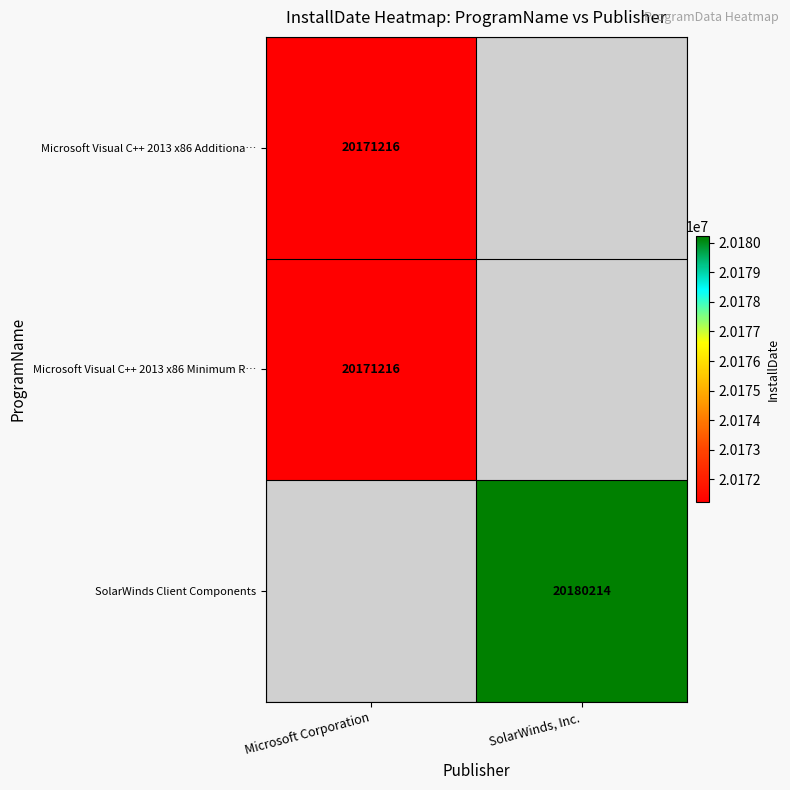

True or false: SolarWinds Client Components has a value of 29169852 at SolarWinds, Inc..

False